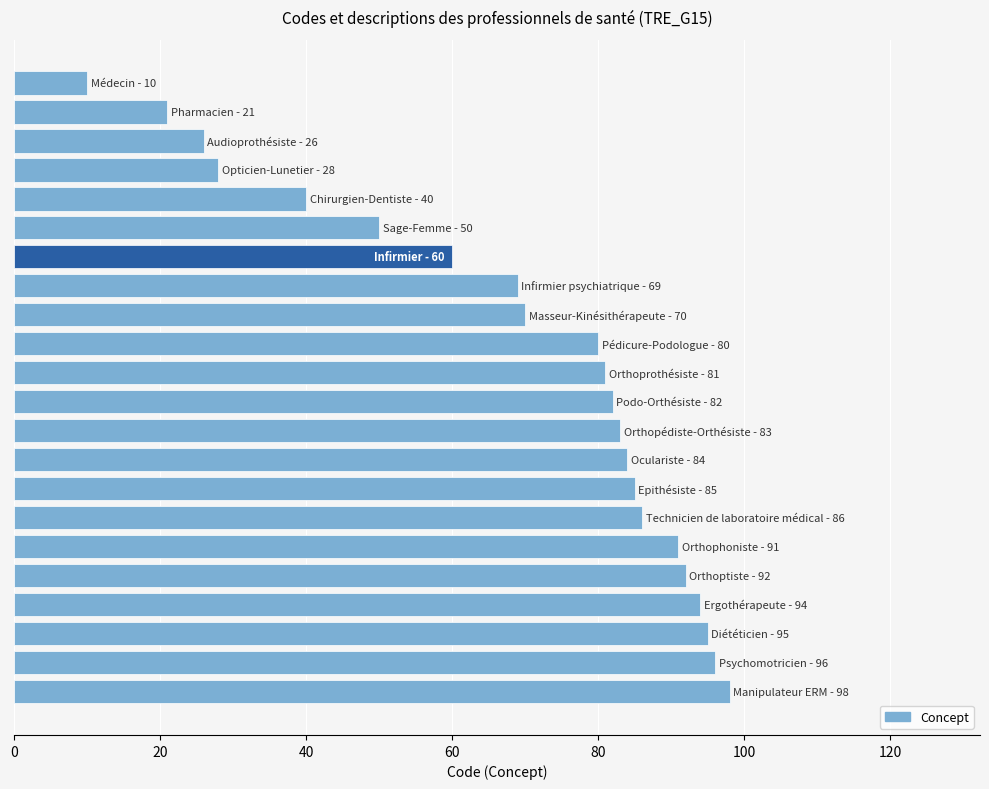

Reading top to bottom, what are all the values shown in this chart?

10	21	26	28	40	50	60	69	70	80	81	82	83	84	85	86	91	92	94	95	96	98